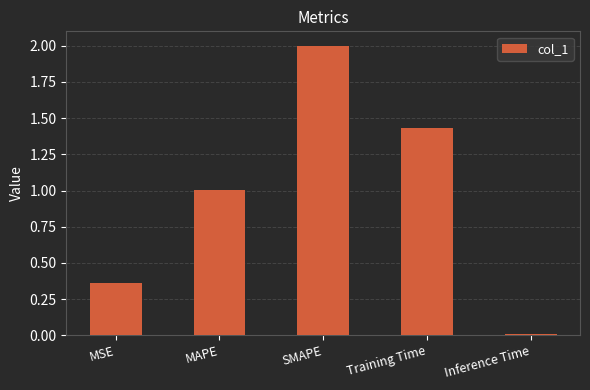

At which label is the value closest to 1?

MAPE